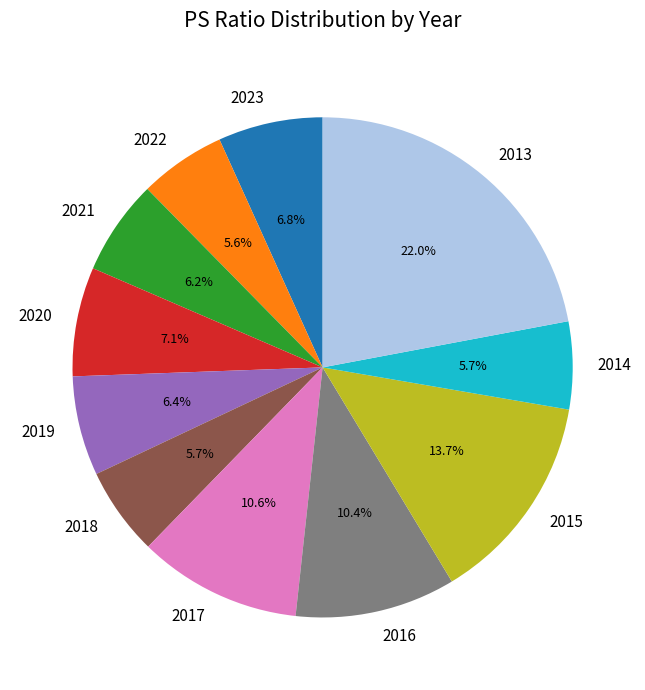

Is 2023 the majority of the pie?

No